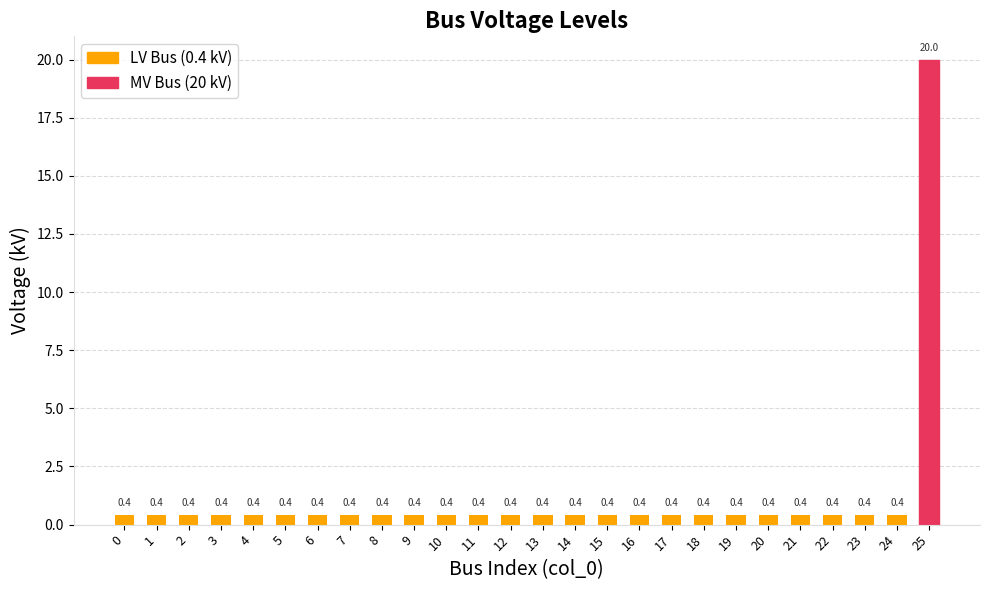

What is the difference between the maximum and second lowest values?

19.6